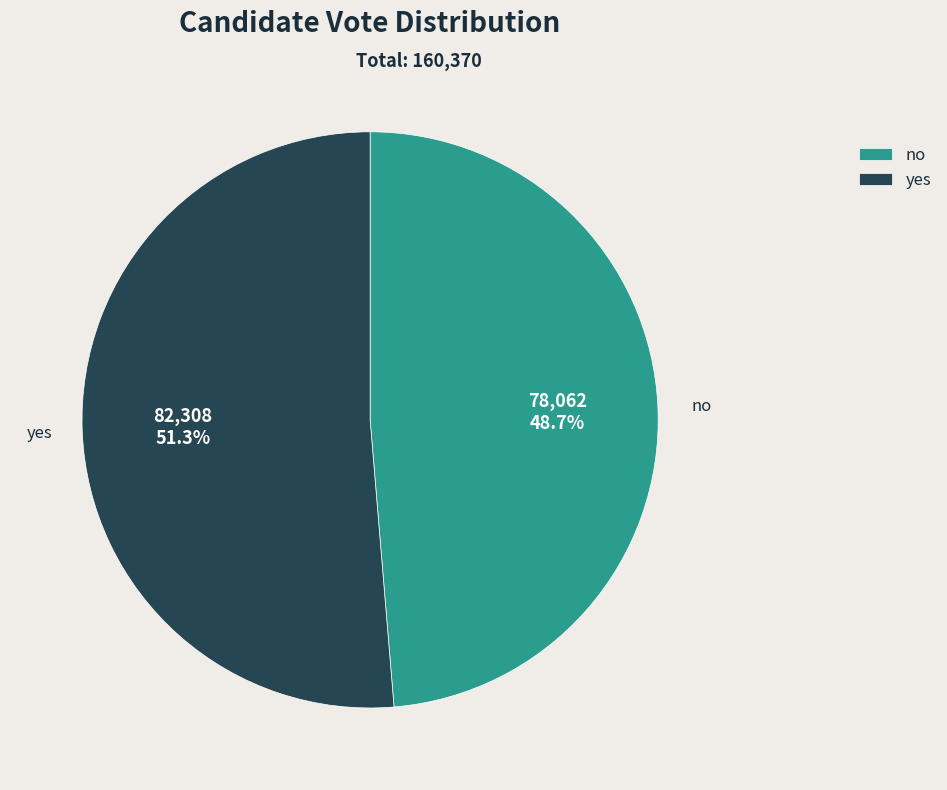

Do yes and no together represent more than half of the pie?

Yes